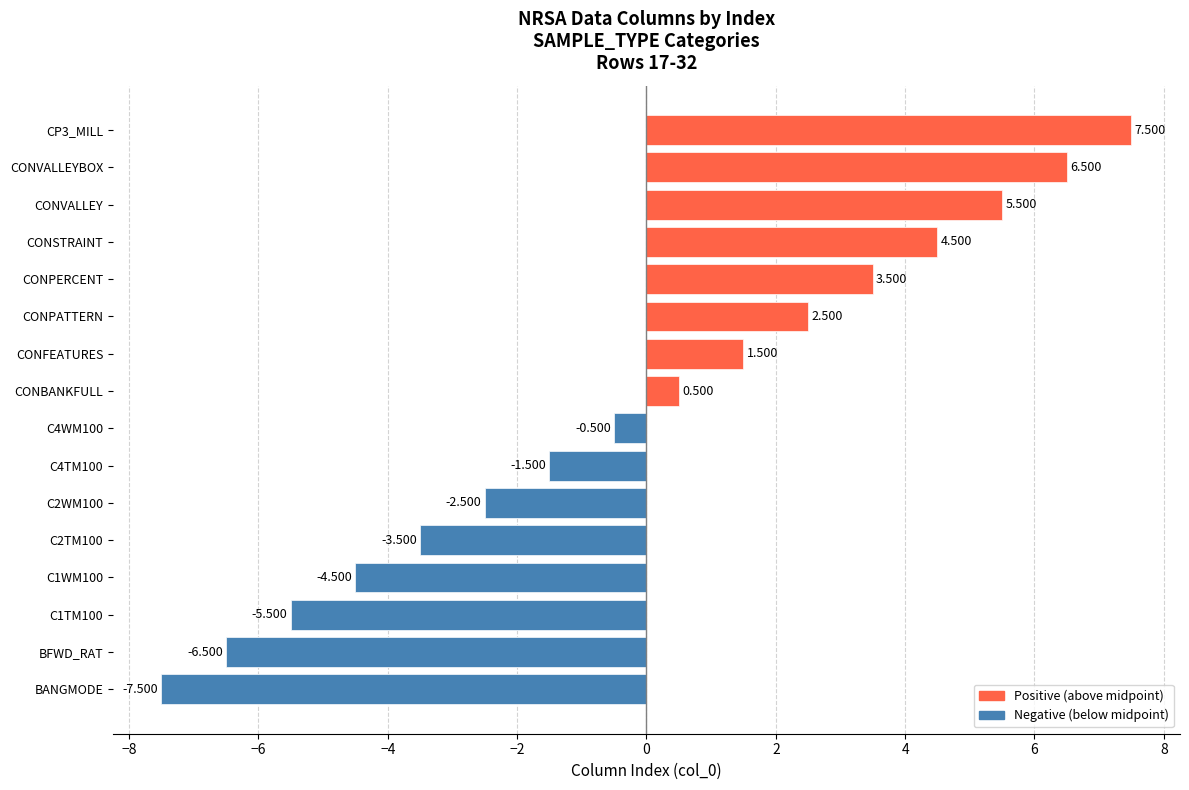

Between CONFEATURES and CONSTRAINT, which is larger?

CONSTRAINT